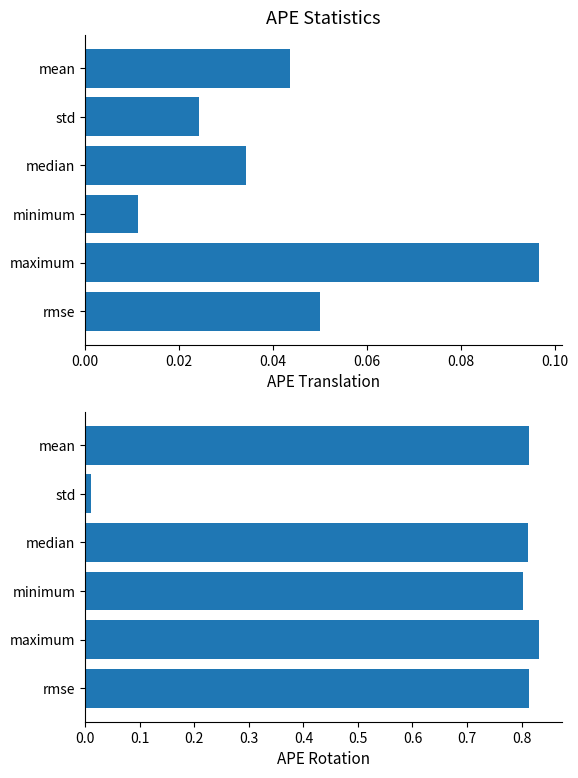

Between median and minimum, which is larger?

median